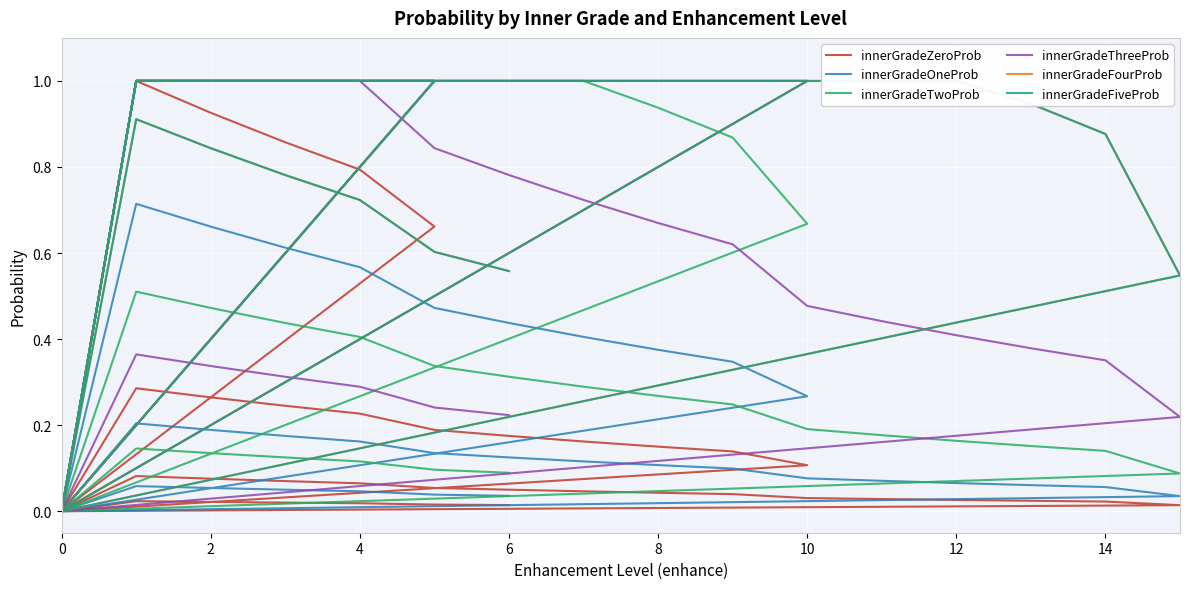

How many data points in innerGradeThreeProb are above 0?

36